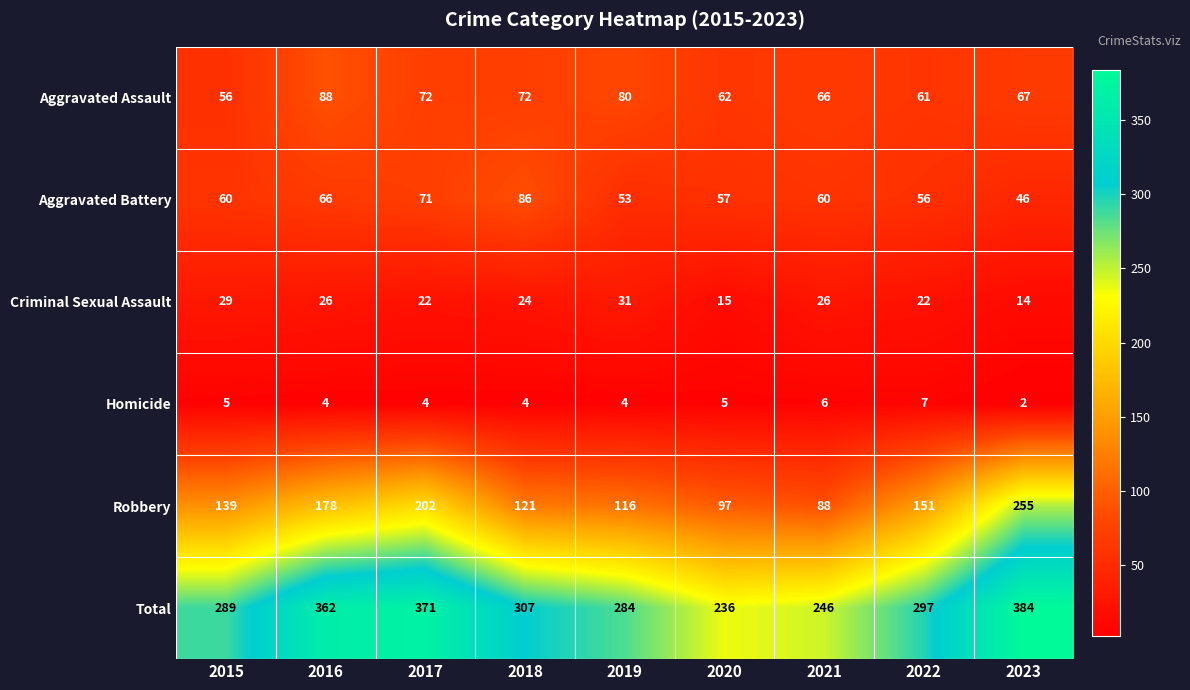

Which series has the largest total across all categories?

Total